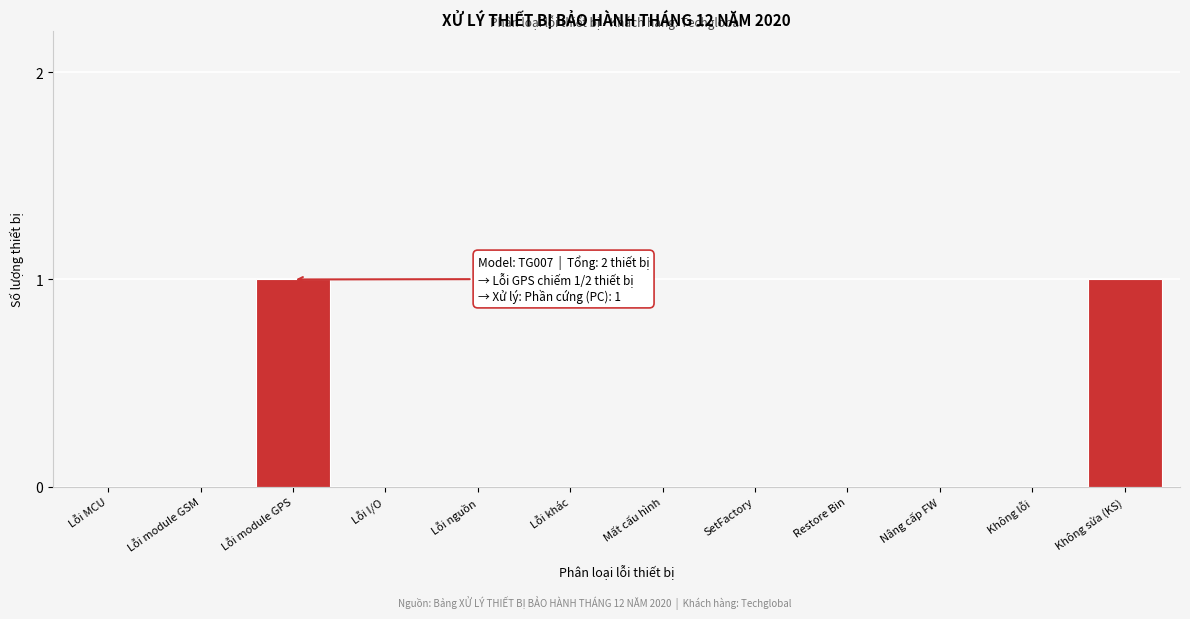

Reading left to right, transcribe all the data shown in this chart.

Lỗi MCU=0	Lỗi module GSM=0	Lỗi module GPS=1	Lỗi I/O=0	Lỗi nguồn=0	Lỗi khác=0	Mất cấu hình=0	SetFactory=0	Restore Bin=0	Nâng cấp FW=0	Không lỗi=0	Không sửa (KS)=1